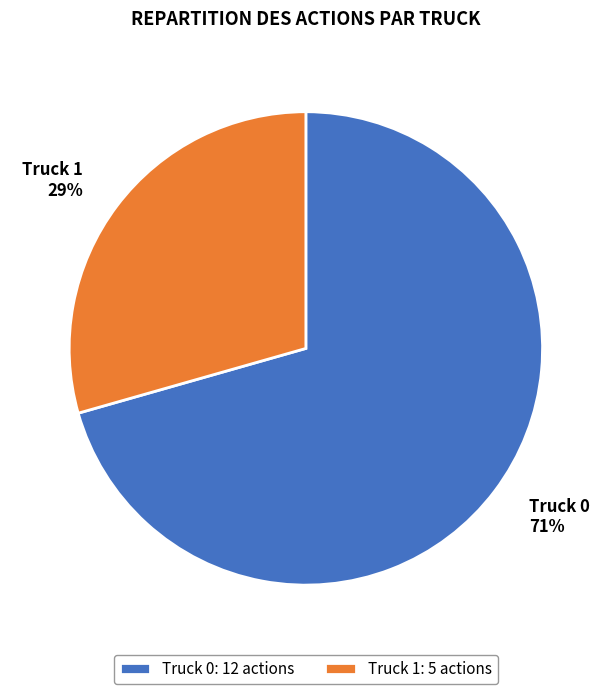

Count the number of slices in the pie.

2